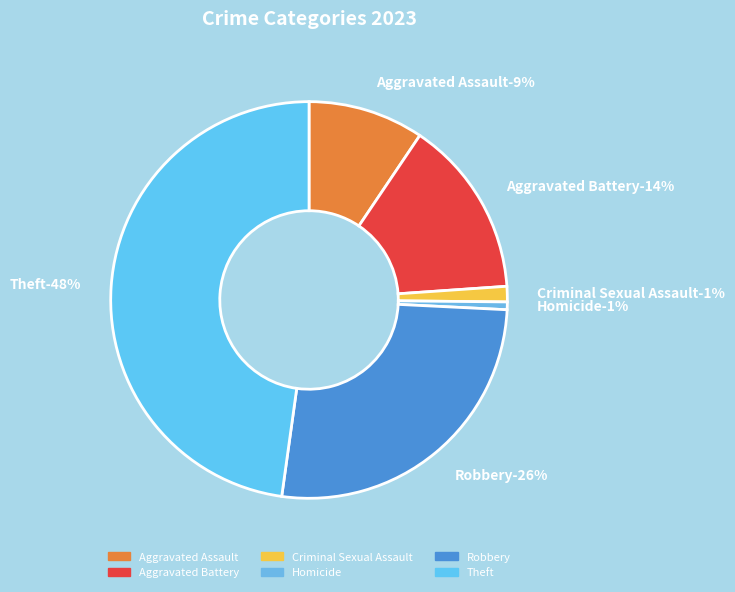

Does any single category account for the majority?

No